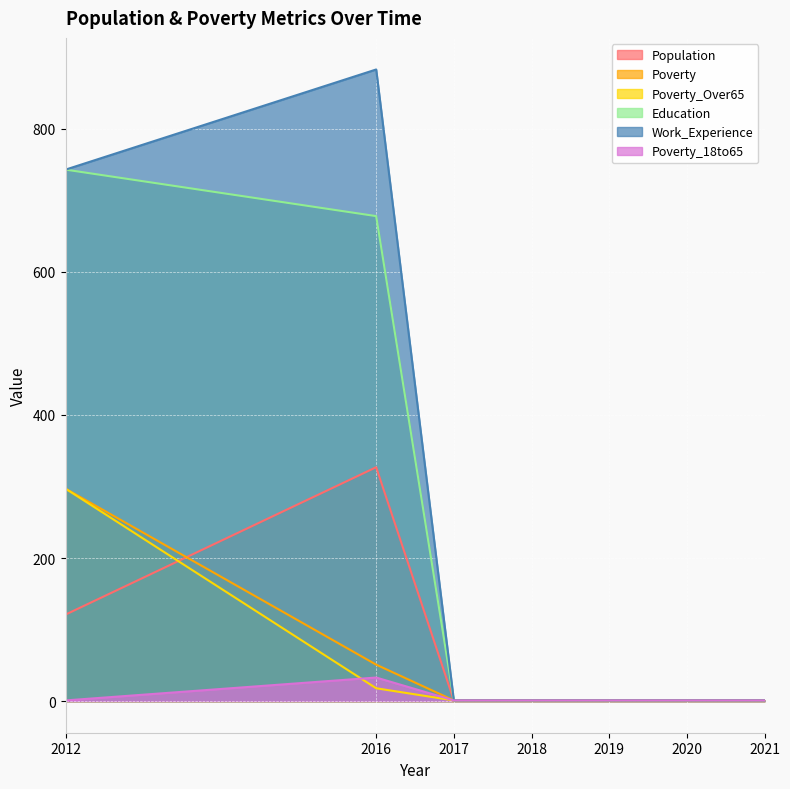

The value of Poverty_Over65 at 2020 is 2. True or false?

False